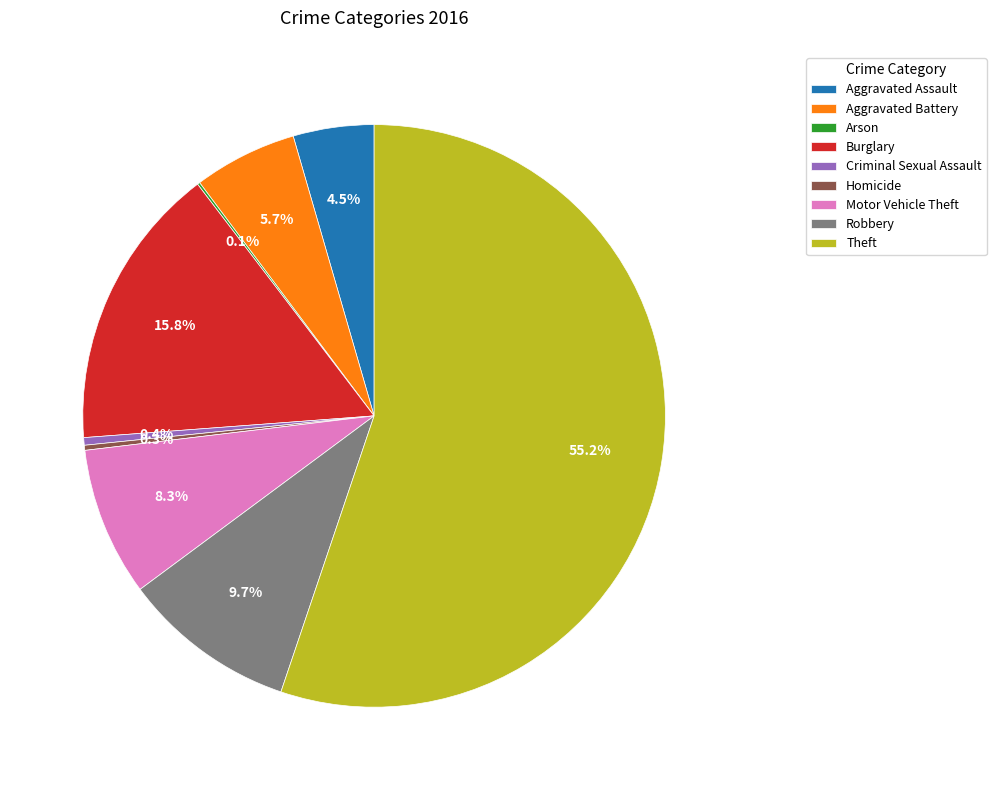

Approximately how many times larger is the value at Robbery compared to Homicide?

34.5